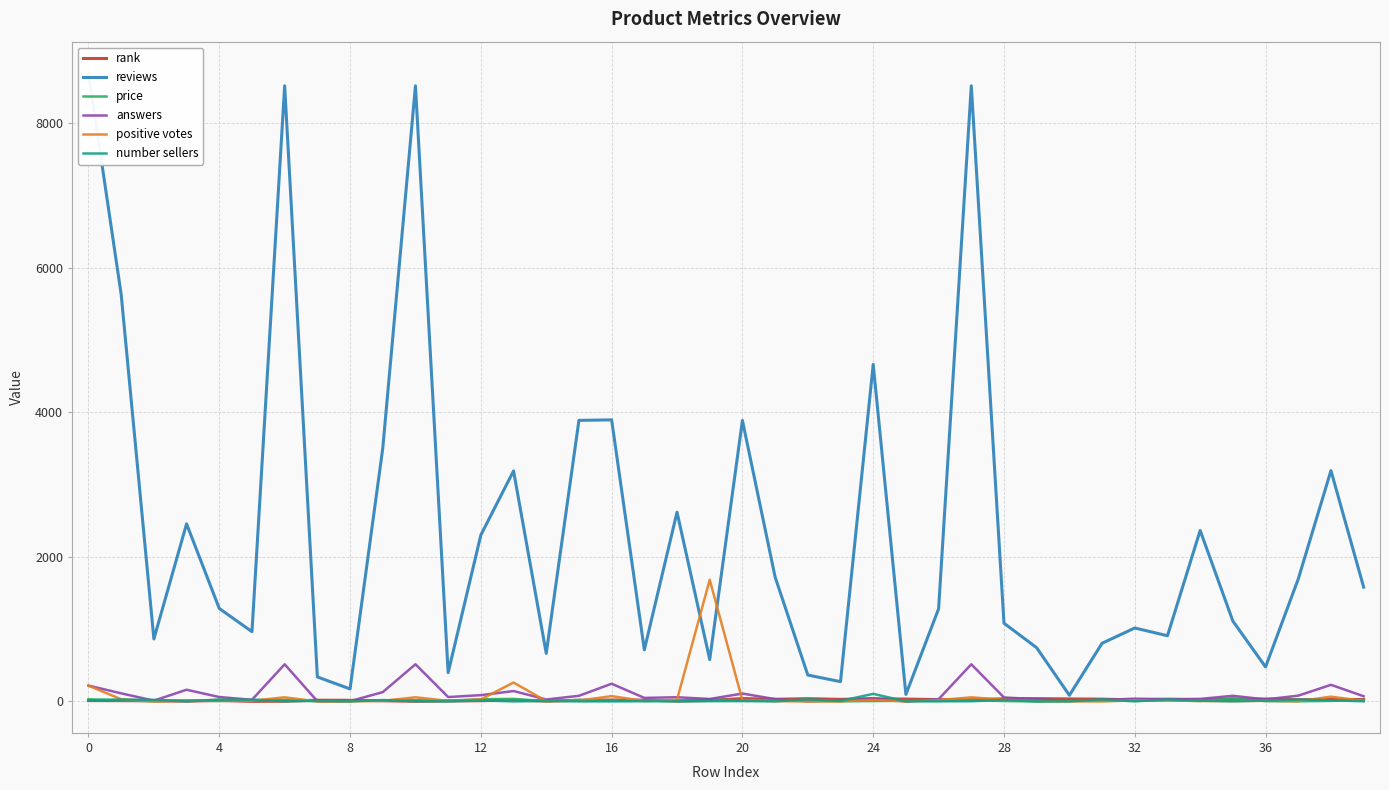

What is the average value of the positive votes series?

69.6